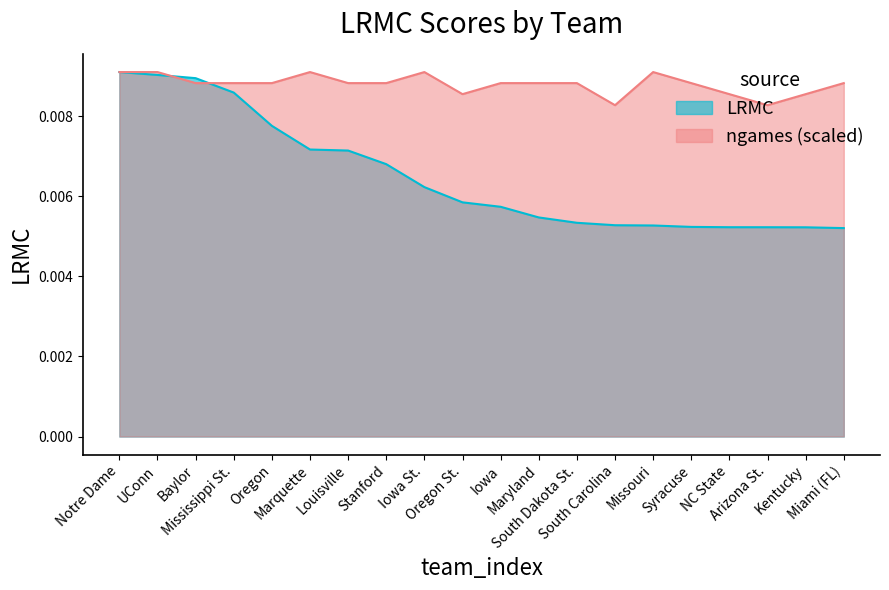

List the series in order of their overall mean, highest first.

ngames (scaled), LRMC